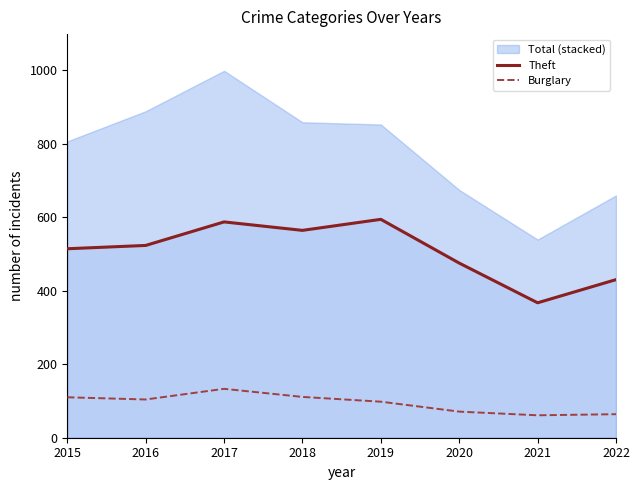

What is the approximate value of Theft at 2016?

523